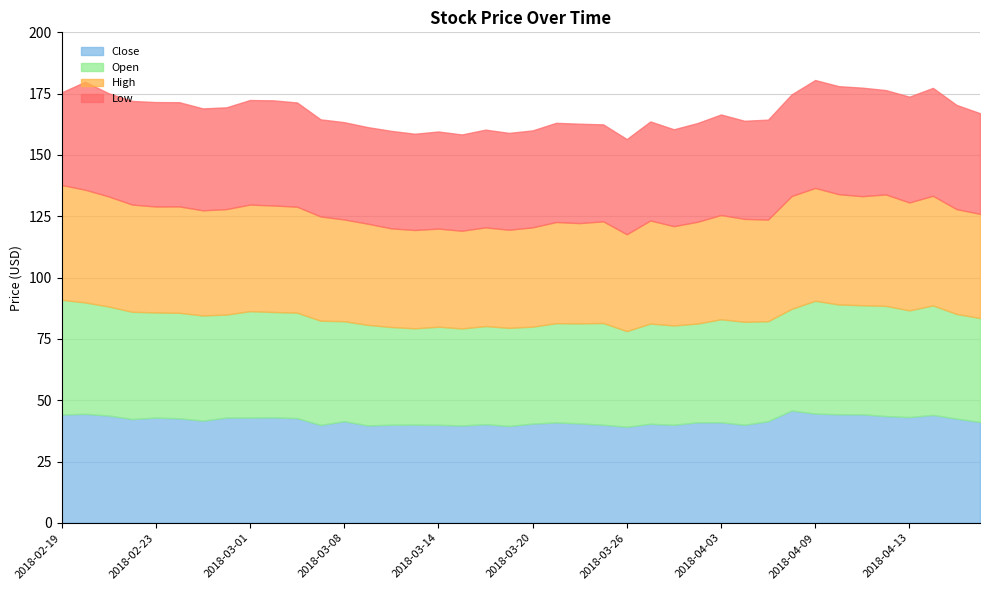

Between 2018-02-27 and 2018-04-12, which series saw the biggest shift?

High